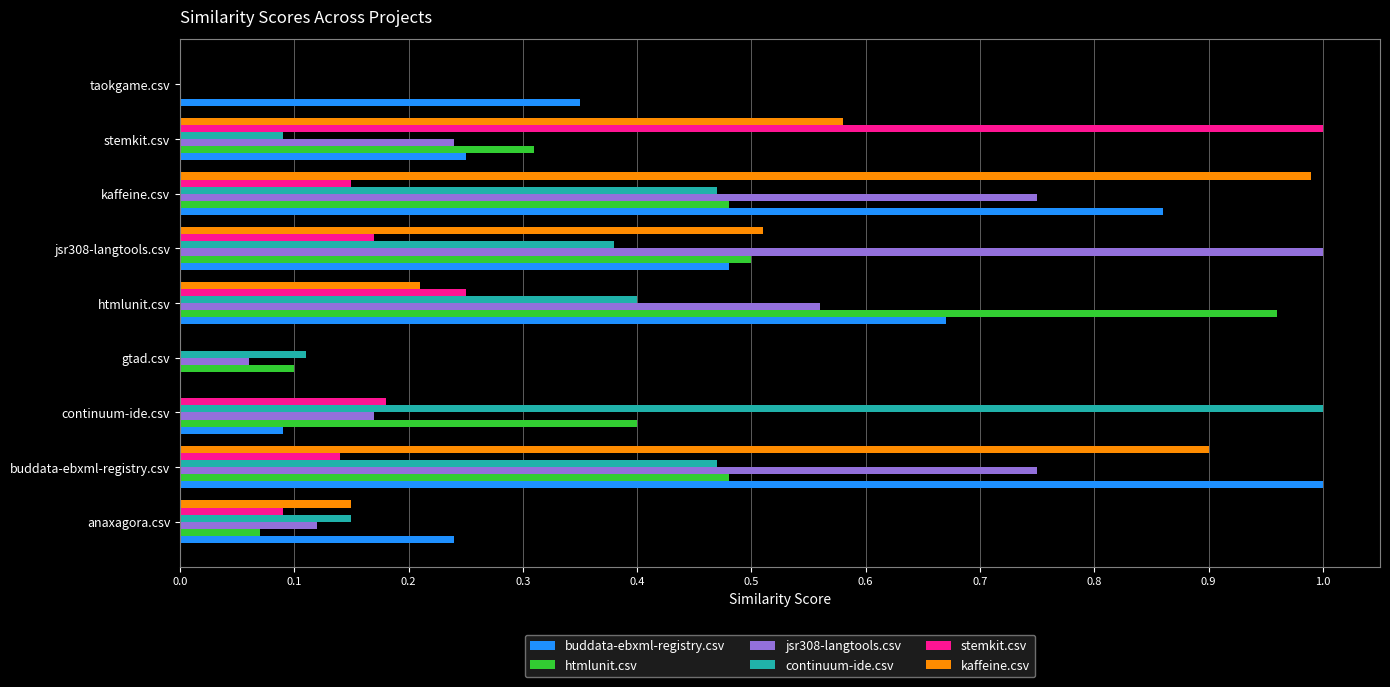

What is the total value across all series at buddata-ebxml-registry.csv?

3.7